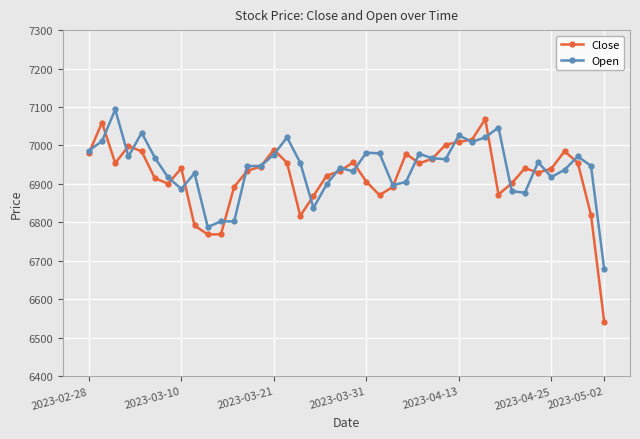

Which series has the widest spread of values?

Close